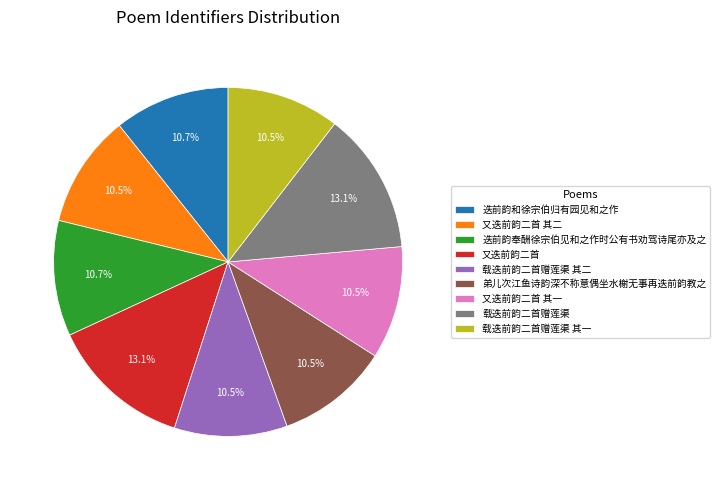

Combined, do 又迭前韵二首 其一 and 迭前韵和徐宗伯归有园见和之作 account for over 50%?

No